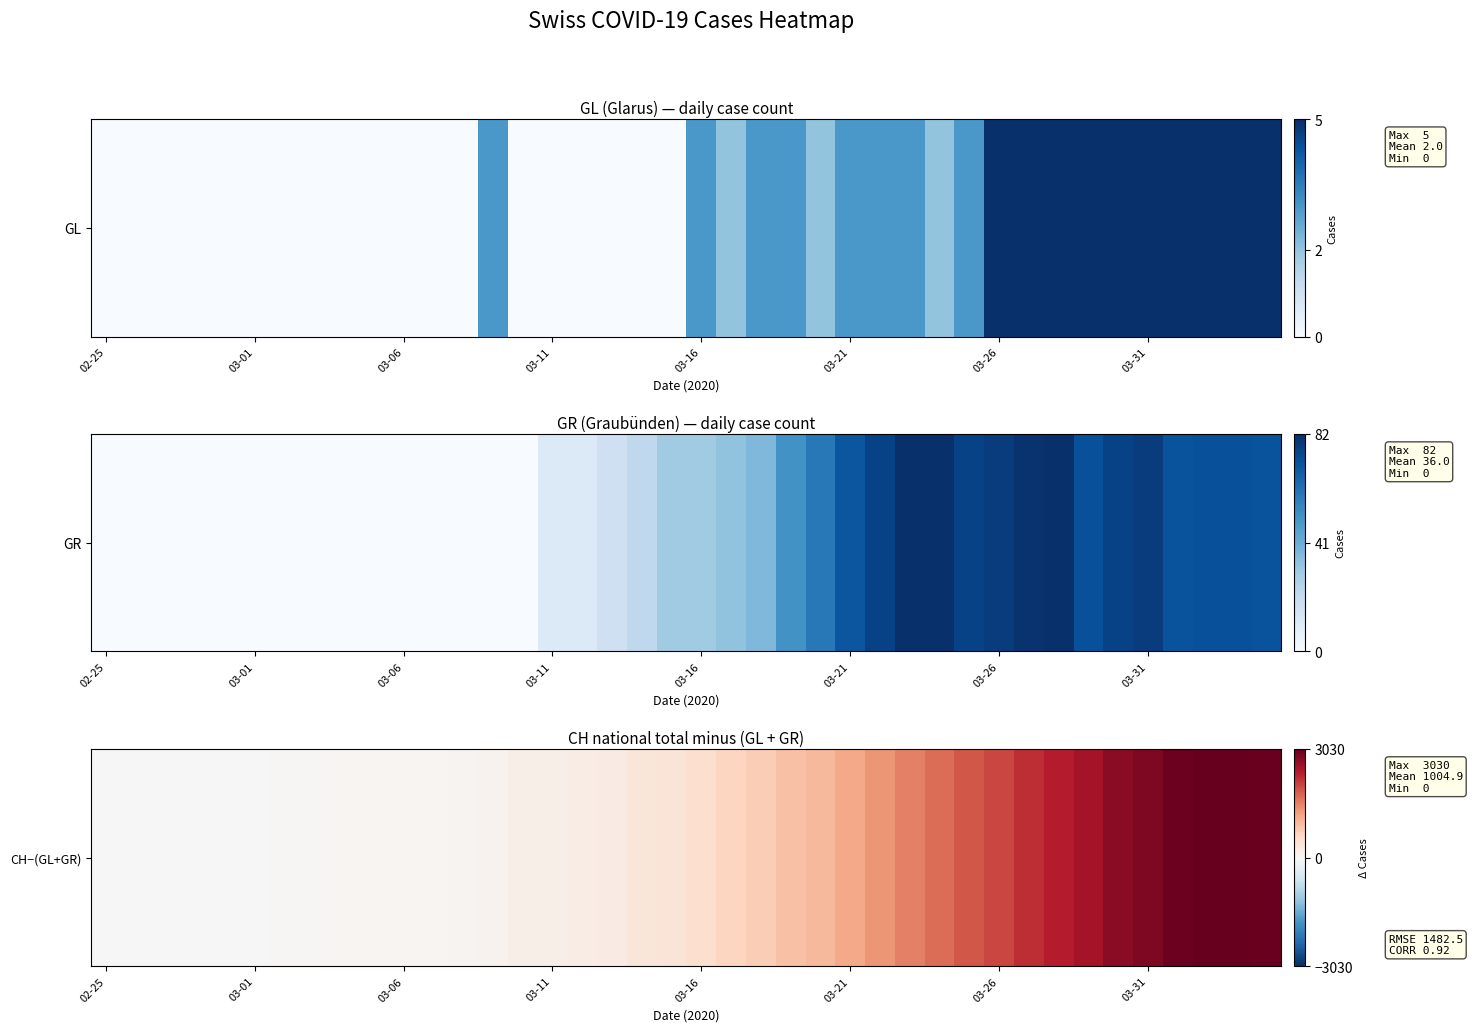

What is the difference between the maximum and minimum values?

3030